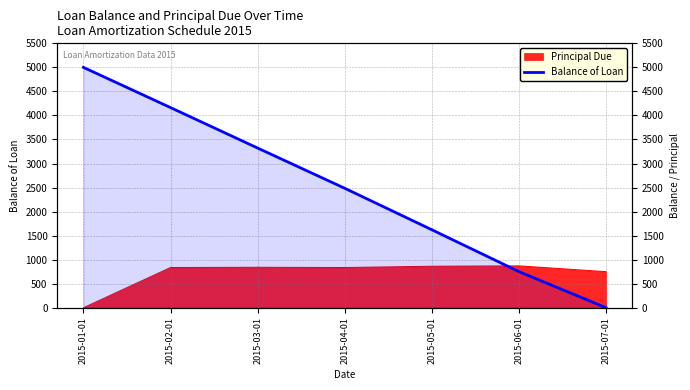

What position from the left is 2015-07-01?

7